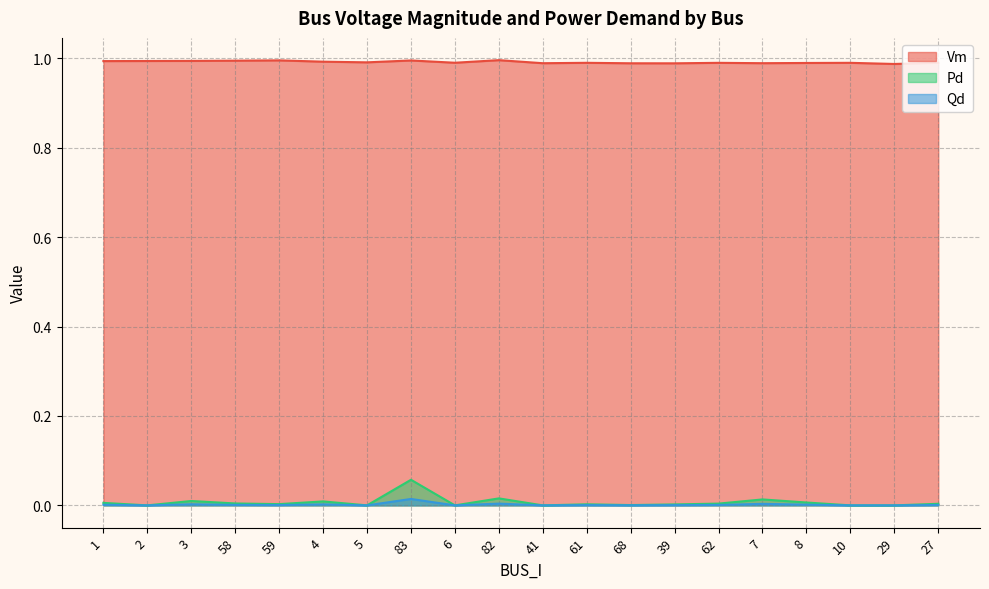

At which category does Qd reach its first local peak?

3